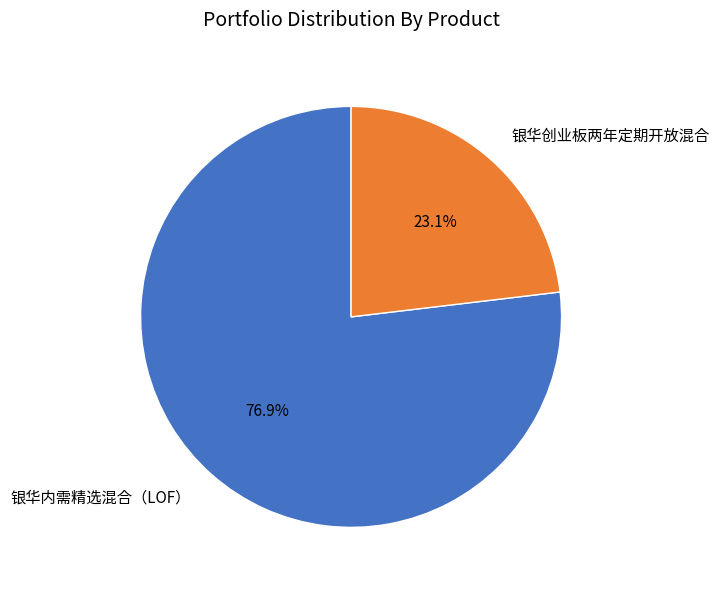

To the nearest percent, what is the difference between the largest and smallest slice percentages?

54%